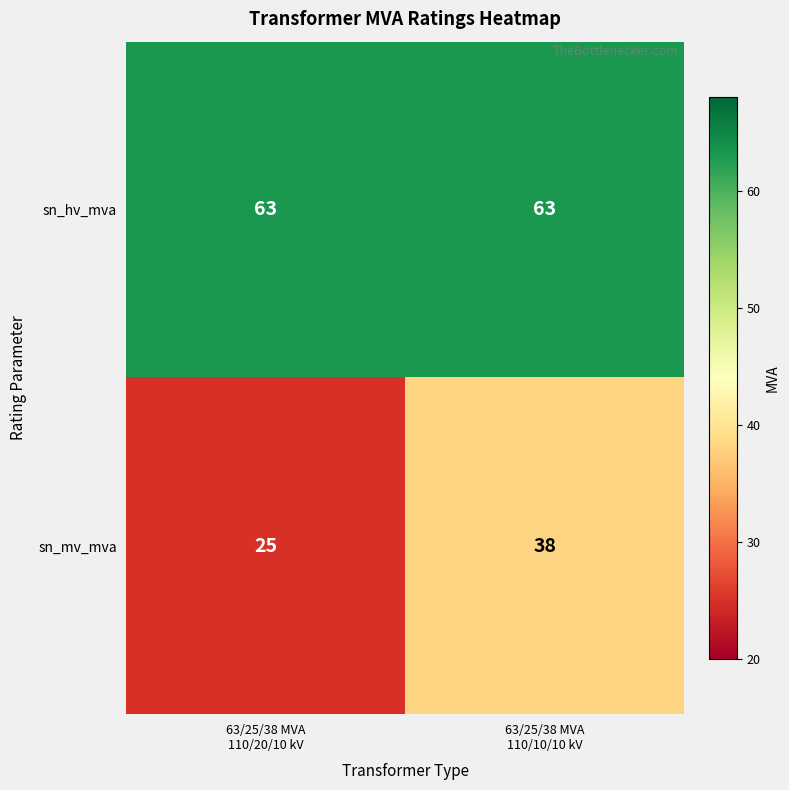

Which series has the widest spread of values?

sn_mv_mva